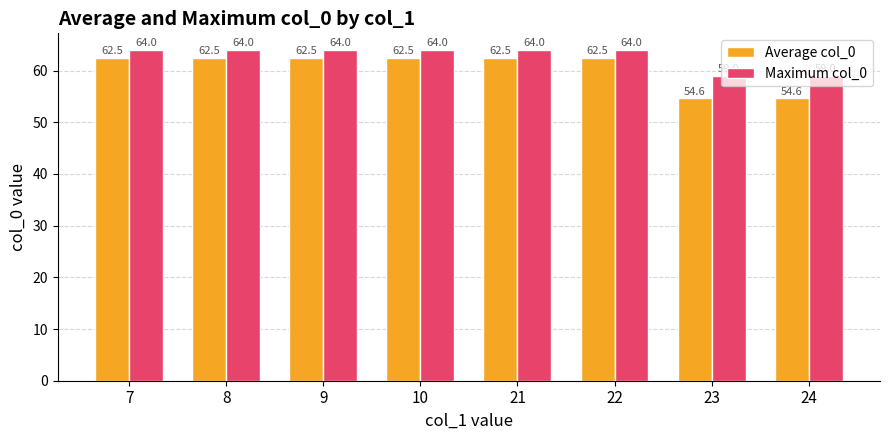

Count the Maximum col_0 values in the range 64 to 65.

6